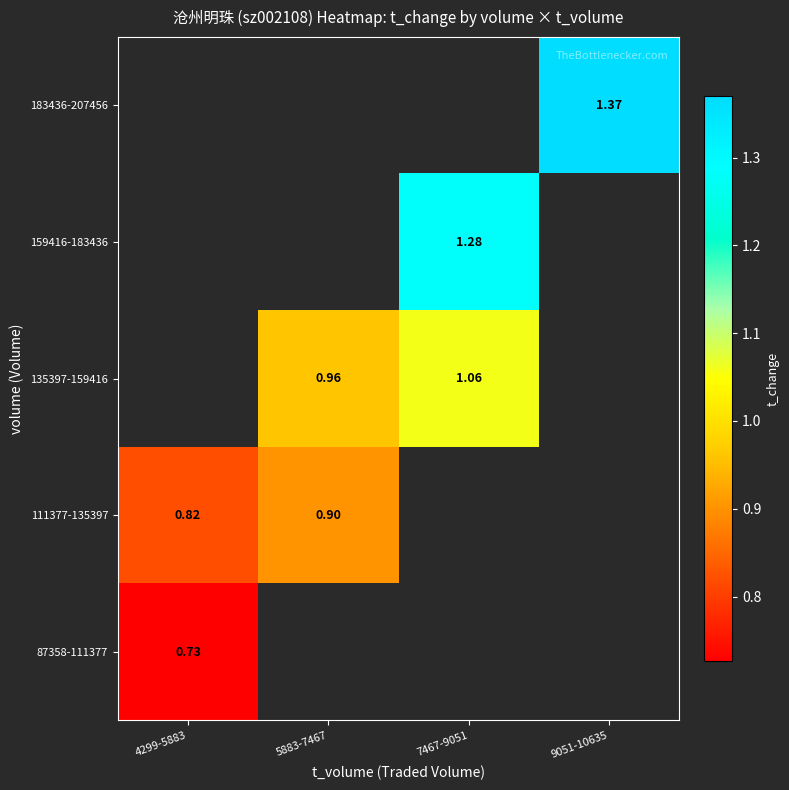

Which category has the lowest value across all series?

4299-5883